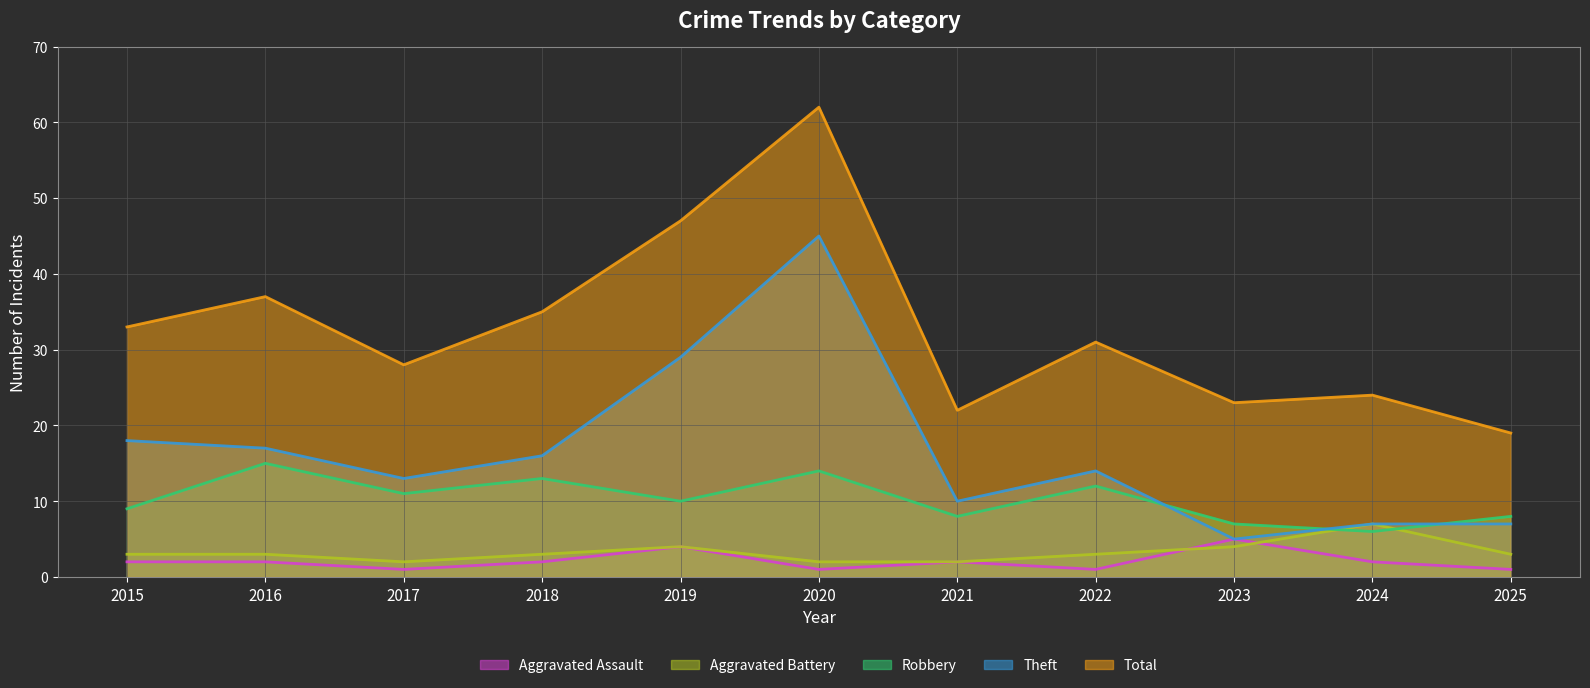

How many lines are shown in the chart?

5